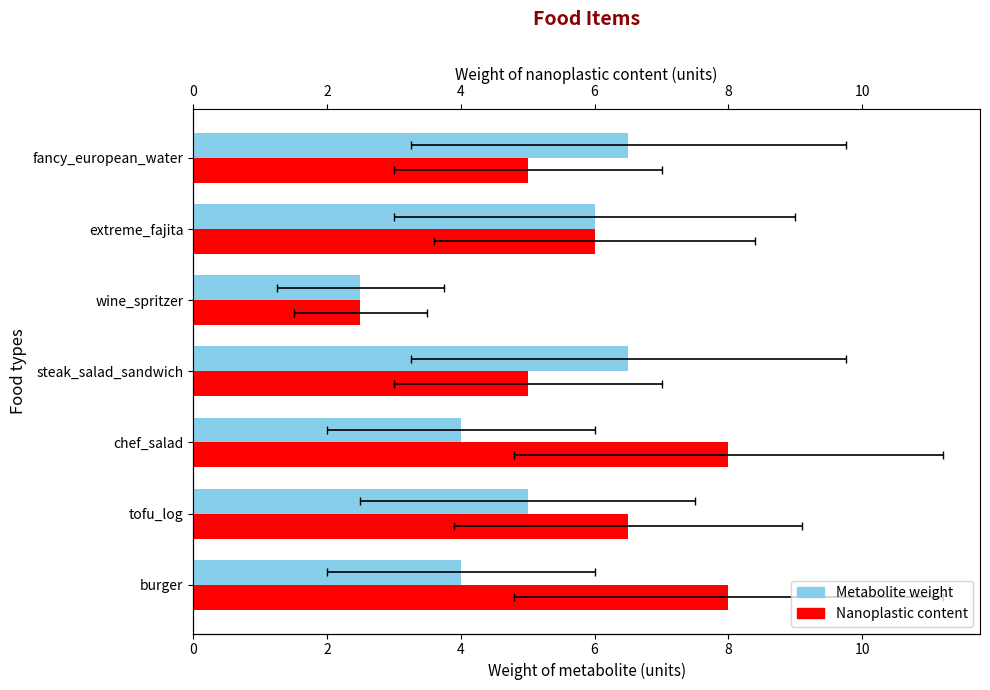

What is the maximum value for Nanoplastic content?

8.0